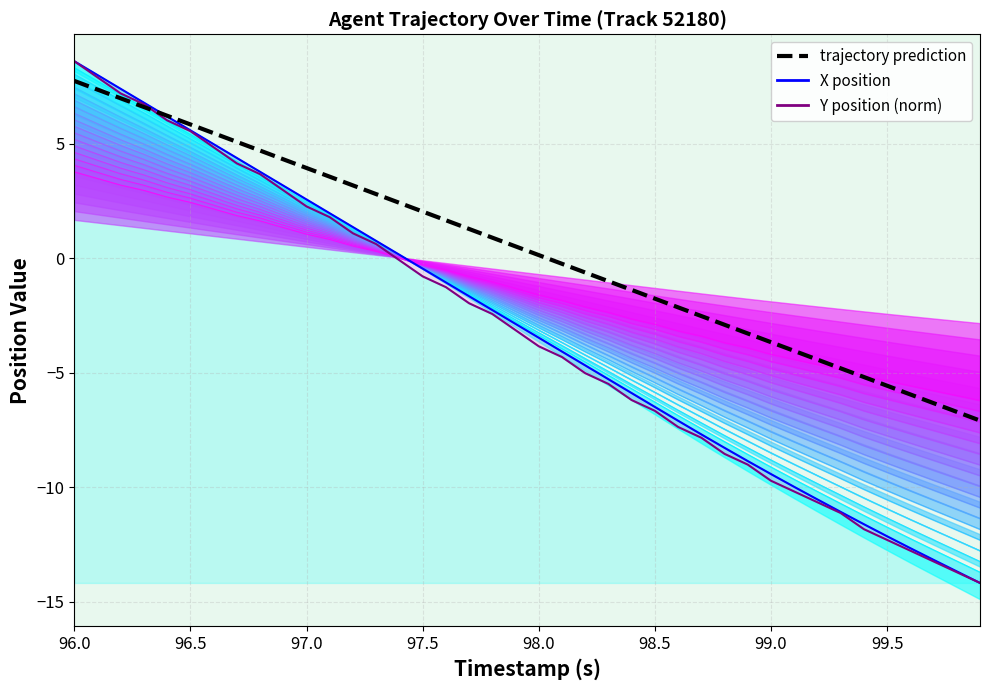

Is this an area chart (filled region under the line)?

No